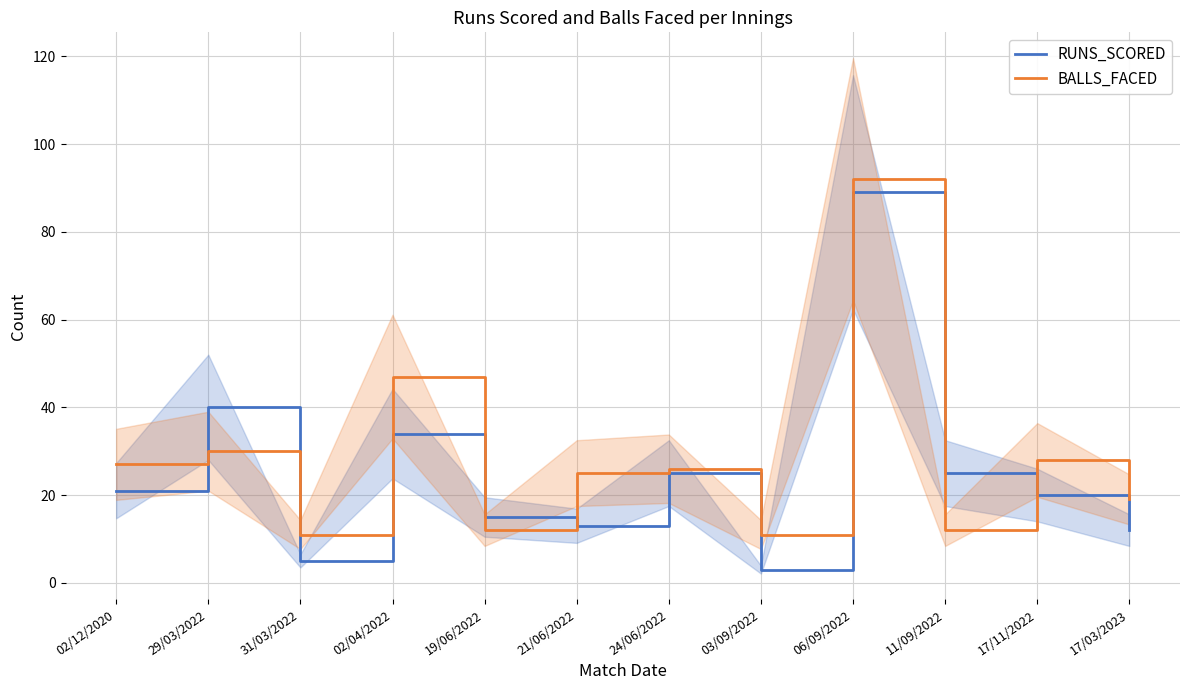

The RUNS_SCORED series shows 24 at 19/06/2022. True or false?

False